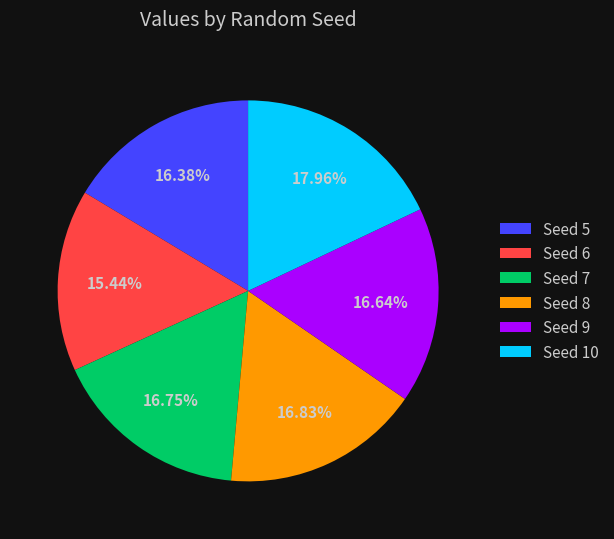

Is the sum of Seed 9 and Seed 10 greater than half?

No